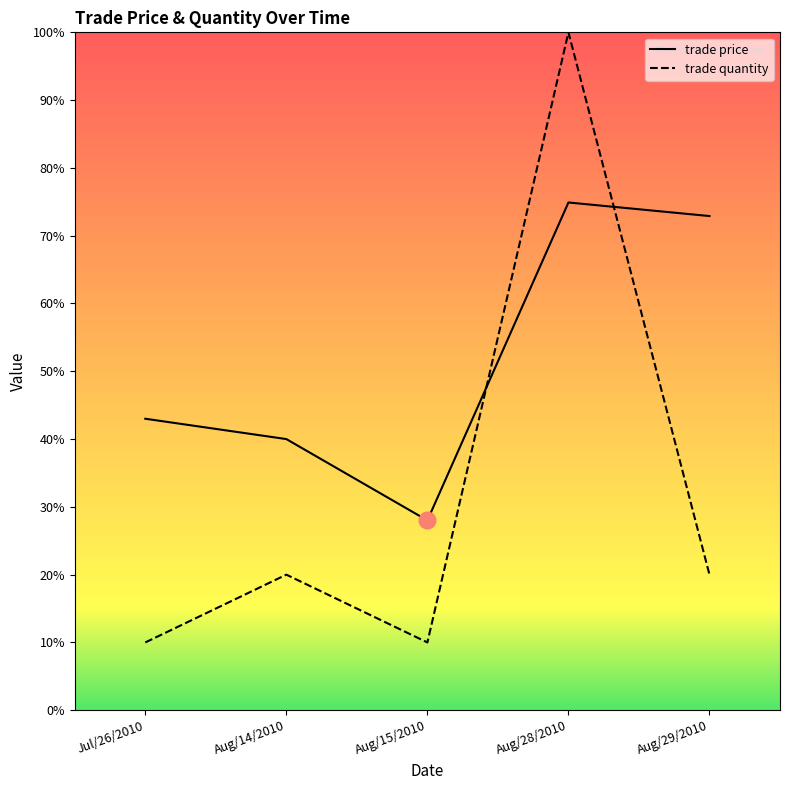

How many trade quantity values are between 10 and 20?

4